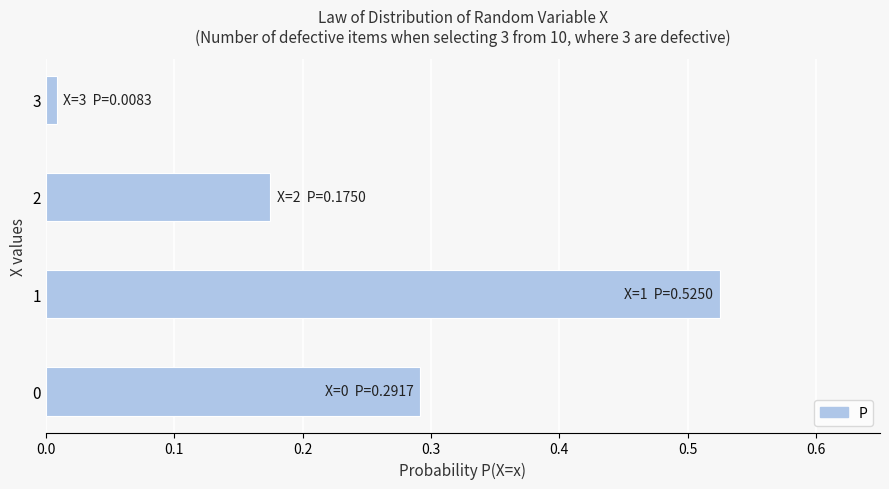

How many bars are there in total?

4